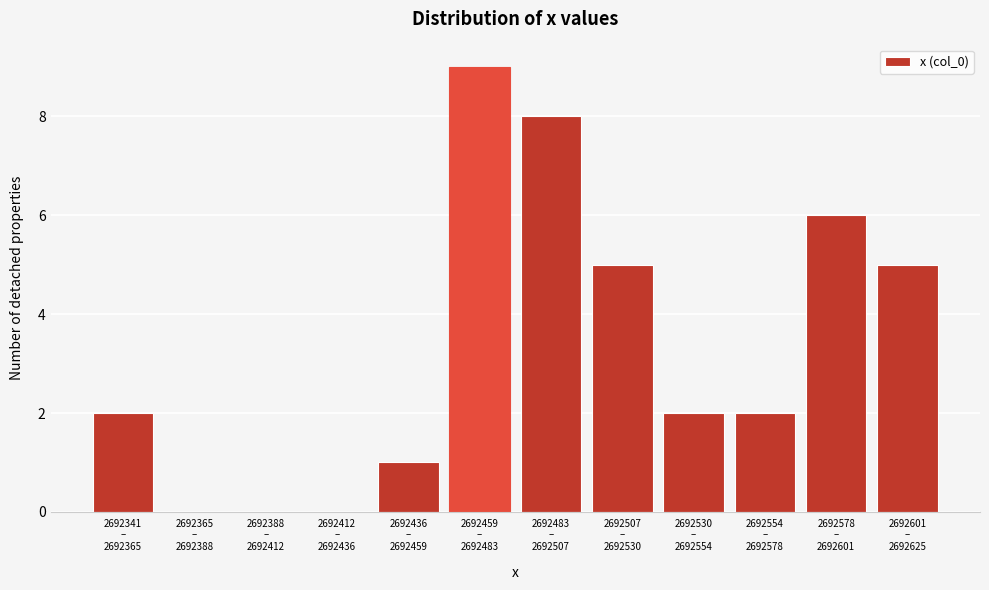

What is the sum of all values?

40